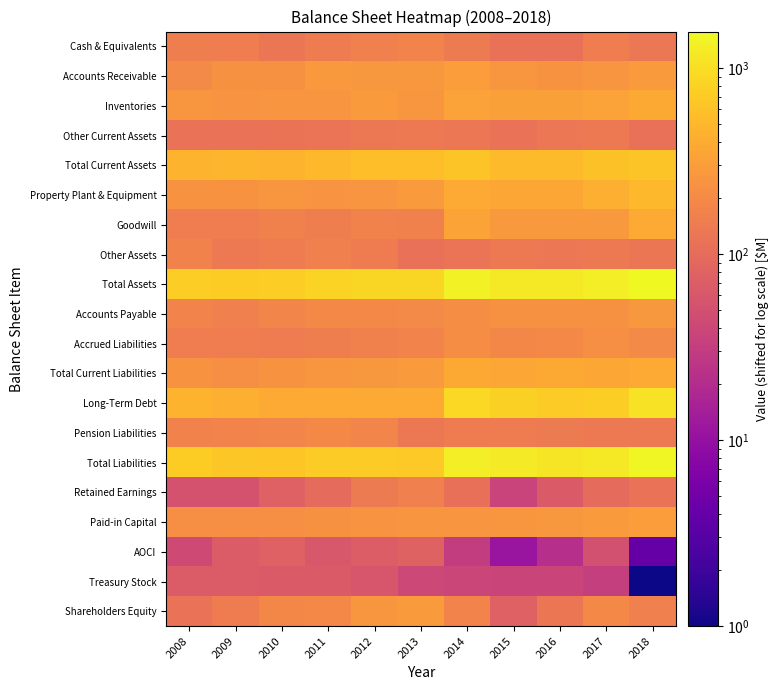

Which series has the largest range (max minus min)?

Total Liabilities